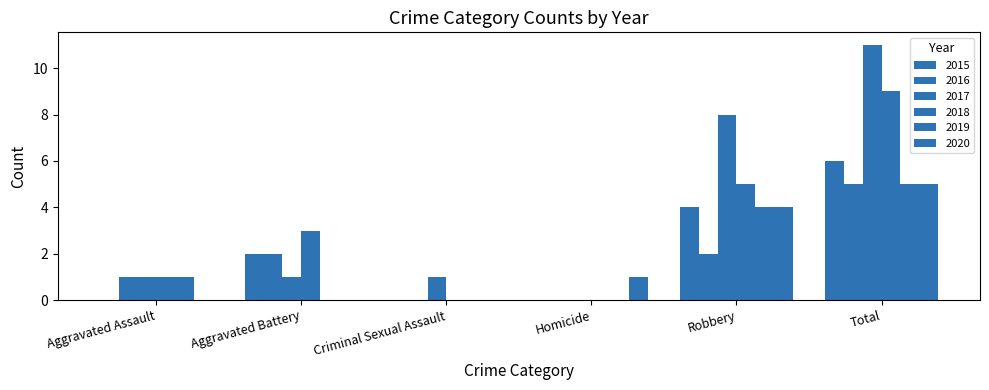

Are the bars horizontal?

No